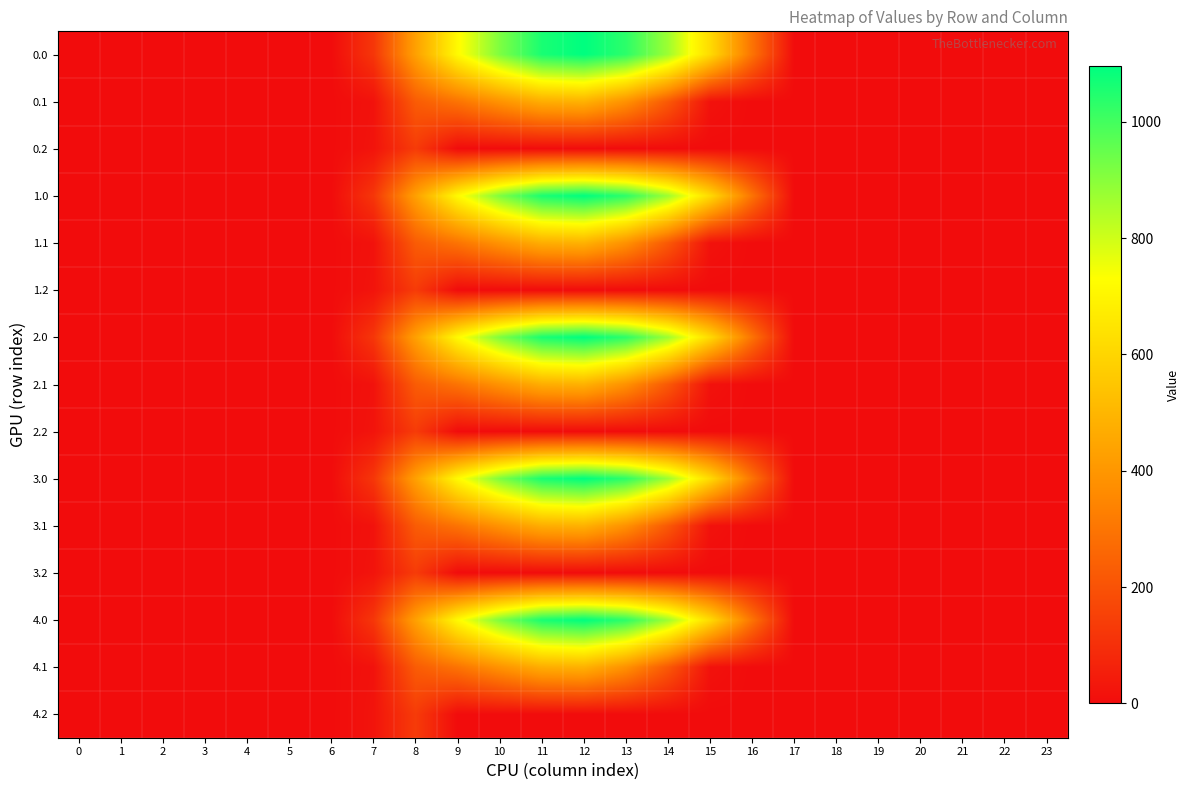

At how many categories does at least one series exceed 916?

4